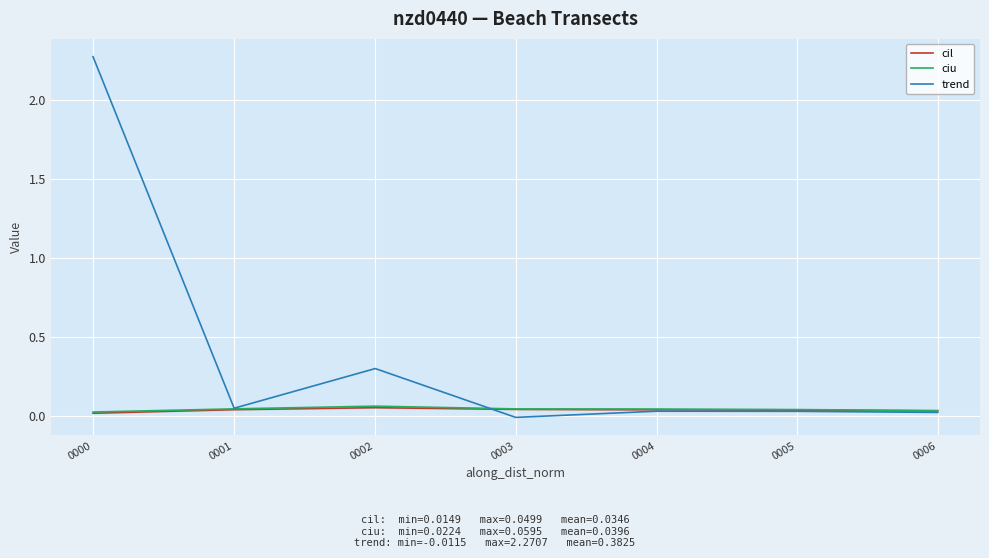

True or false: ciu has more than 2 interior local peaks.

False